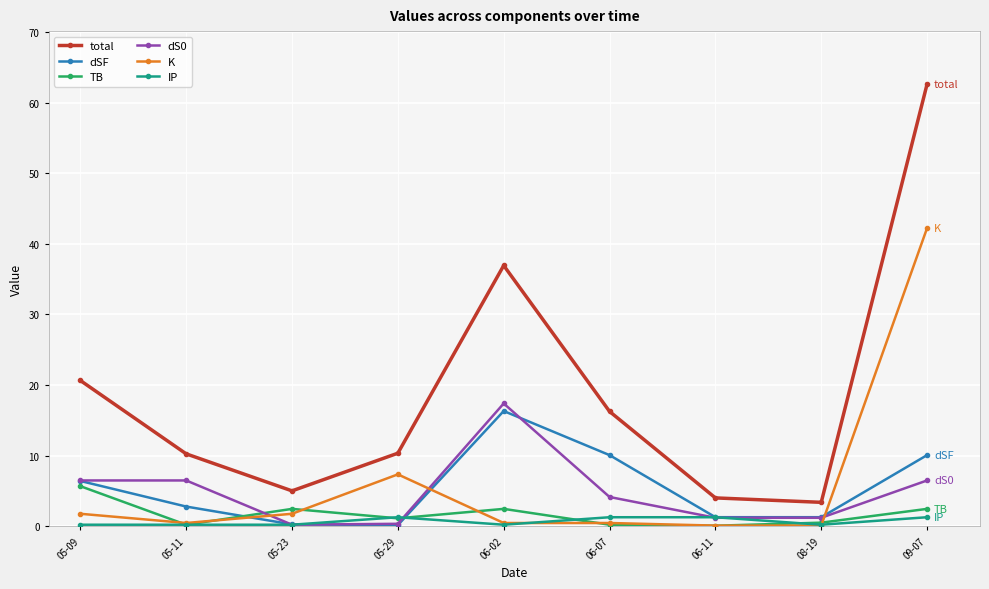

True or false: dSF has a value of 1.3 at 08-19.

True